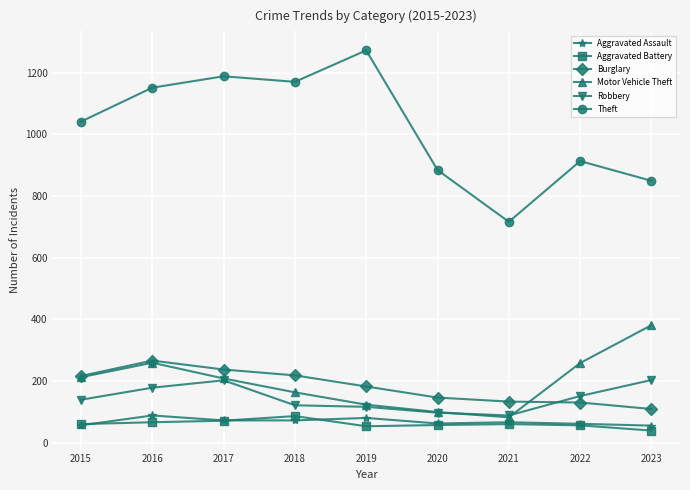

What is the difference between the highest and lowest values at 2016?

1085